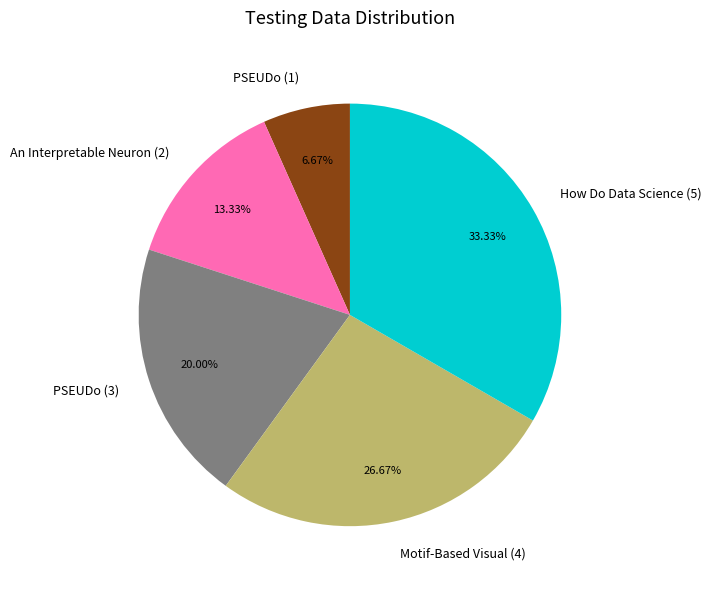

Combined, what portion of the pie is An Interpretable Neuron (2) and How Do Data Science (5)?

46.7%